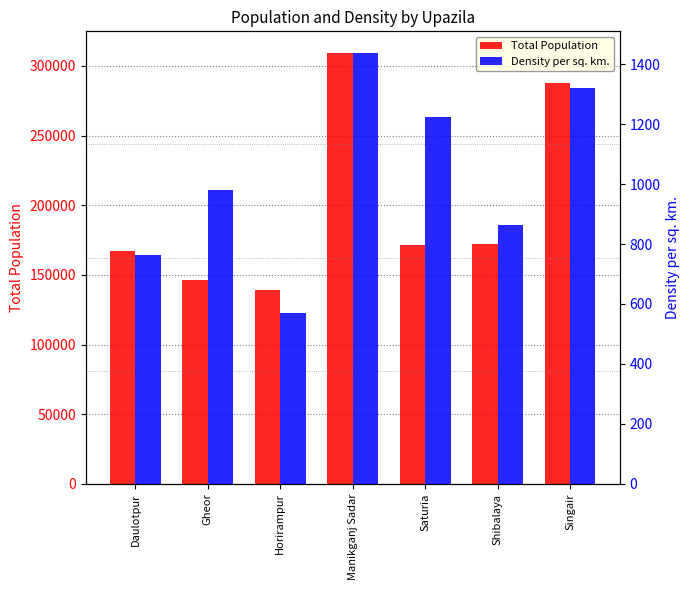

What are all the series names shown in the legend?

Total Population, Density per sq. km.